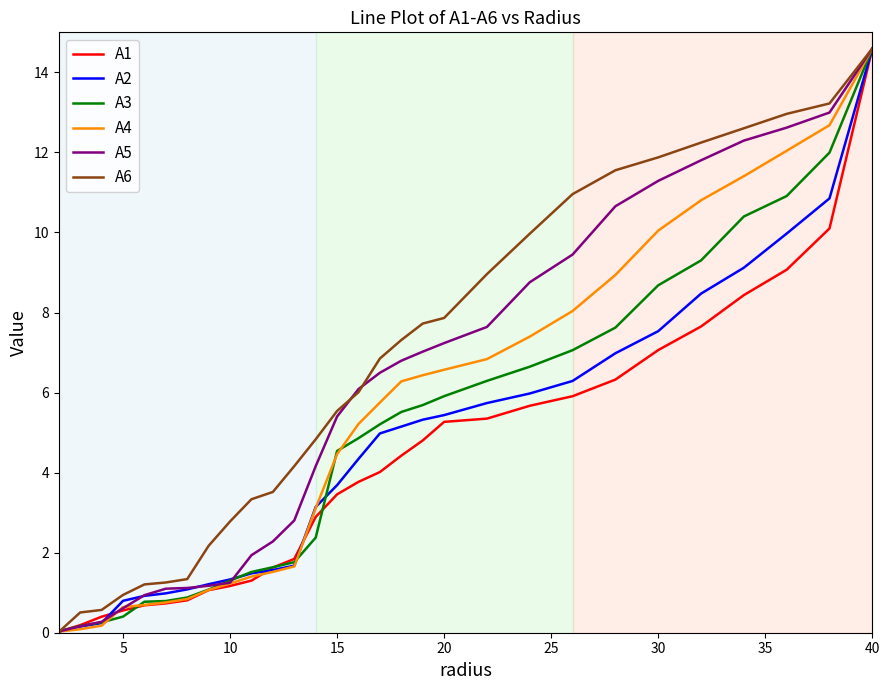

What is the average value of the A6 series?

6.4